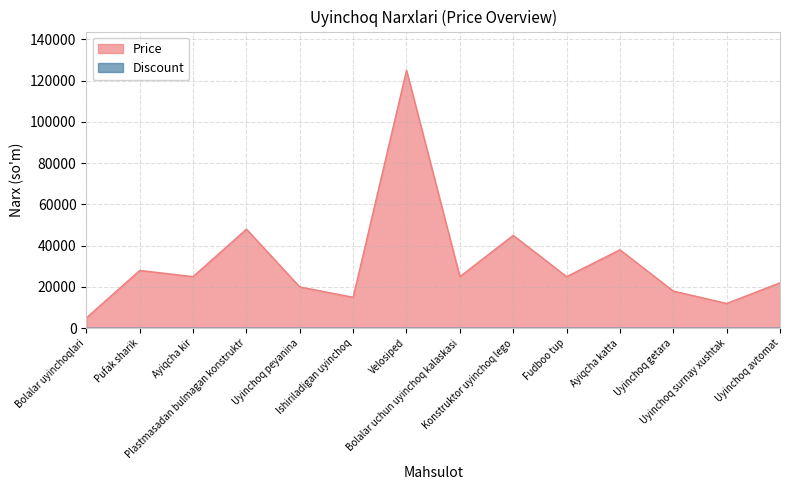

Reading left to right, extract all data points from this chart.

5000	28000	25000	48000	20000	15000	125000	25000	45000	25000	38000	18000	12000	22000